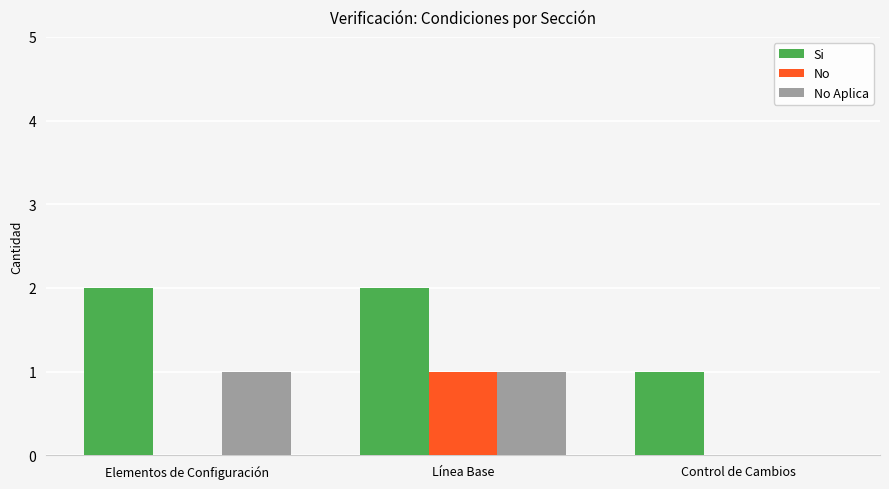

Is the value of Si at Elementos de Configuración greater than the value of No Aplica at Línea Base?

Yes